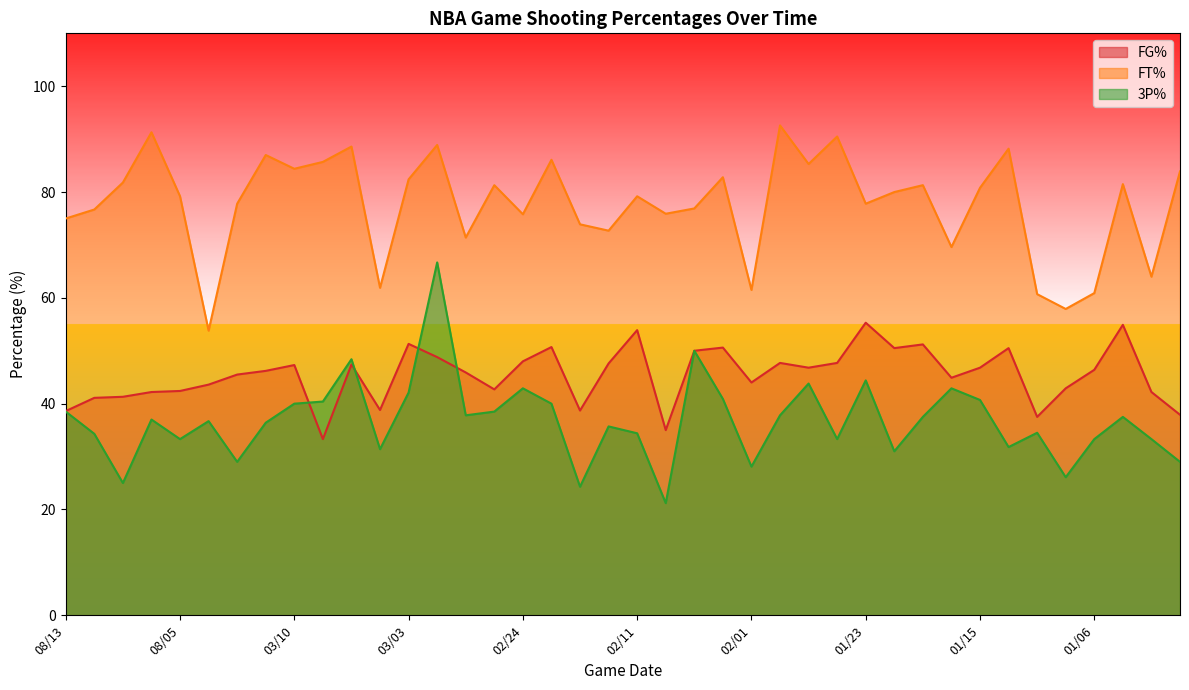

What is the difference between the maximum and second lowest values in the FT% series?

34.7